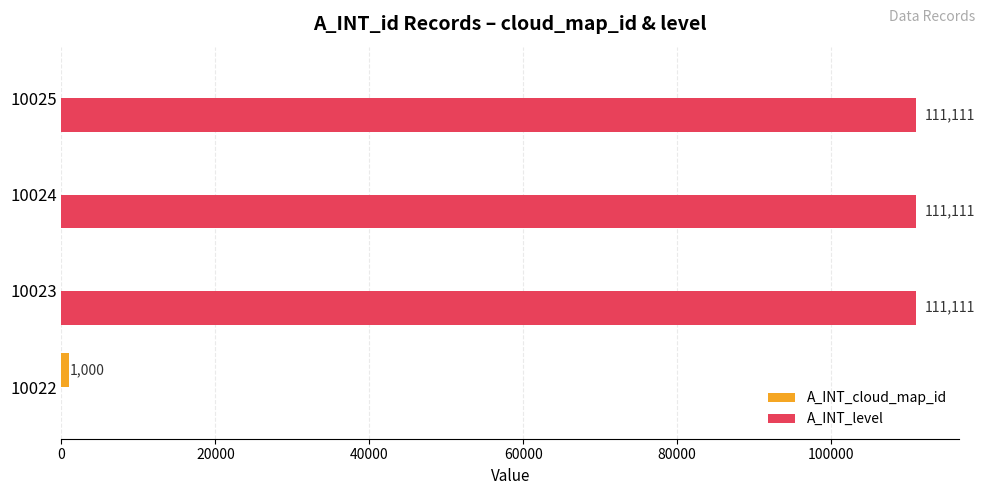

What is the sum of the A_INT_level values at 10024 and 10022?

111111